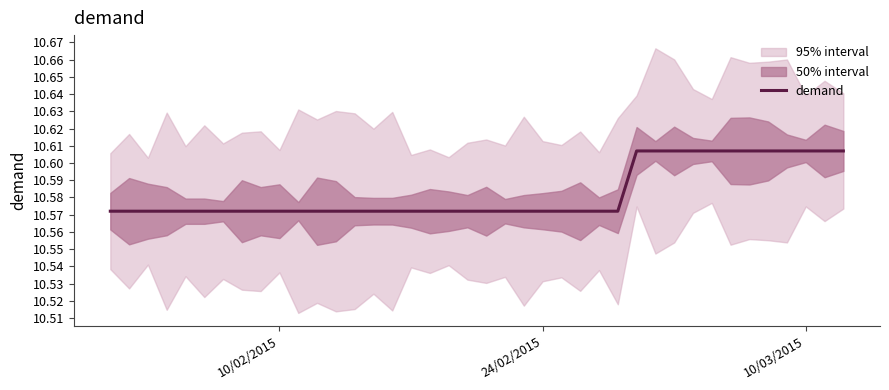

What is the sum of all values?

423.3